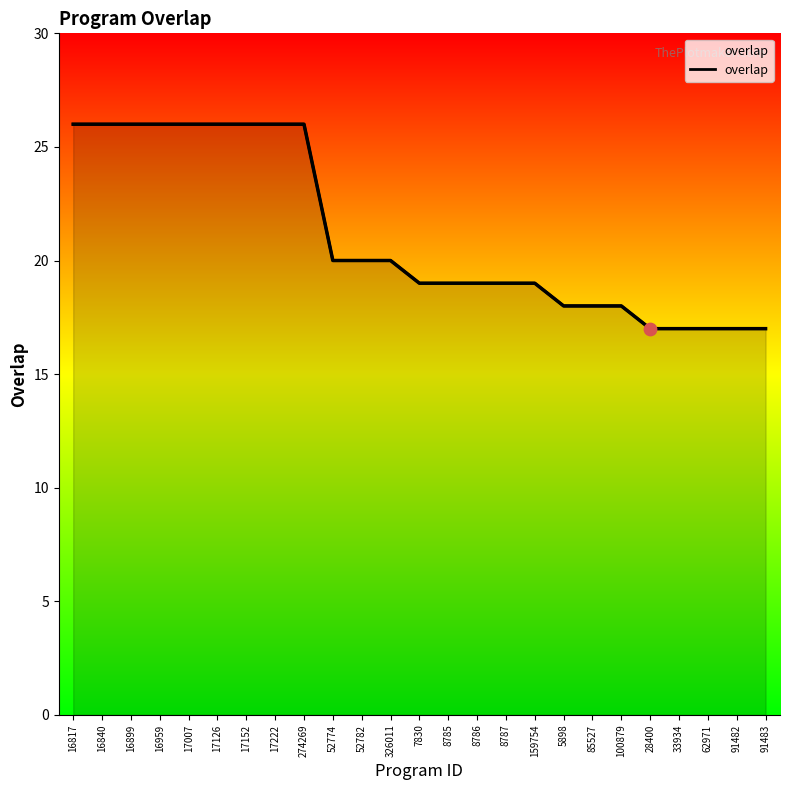

Between 16899 and 85527, which is larger?

16899